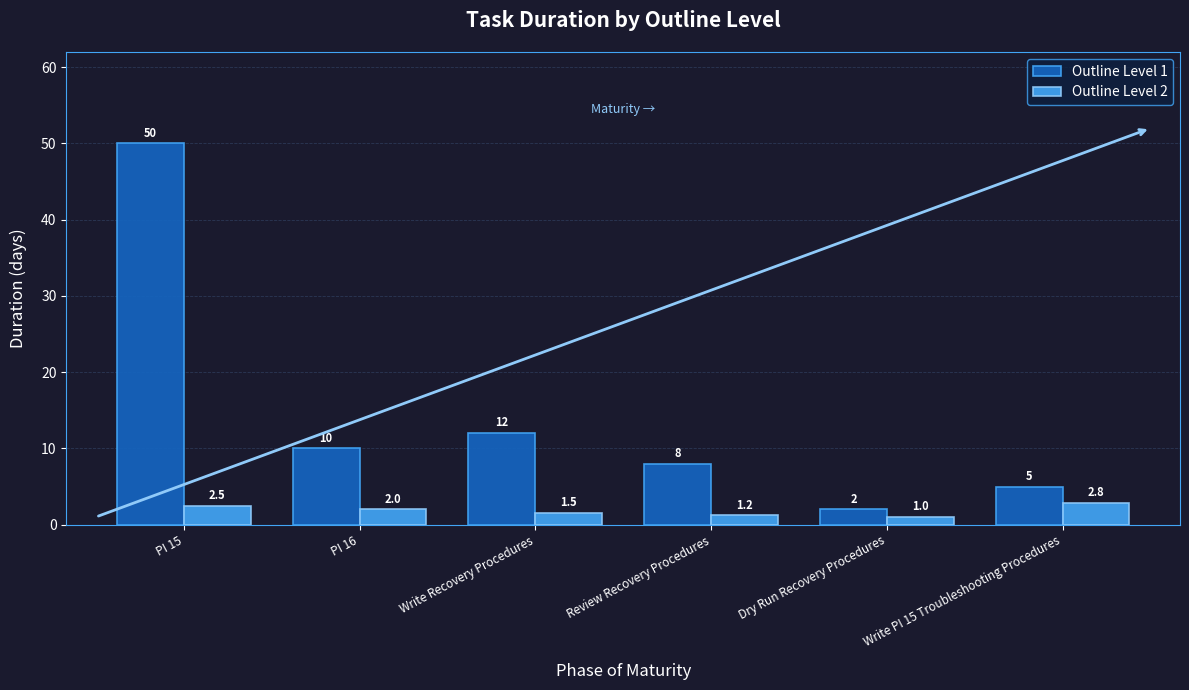

The value of Outline Level 1 at Write Recovery Procedures is 3.1. True or false?

False